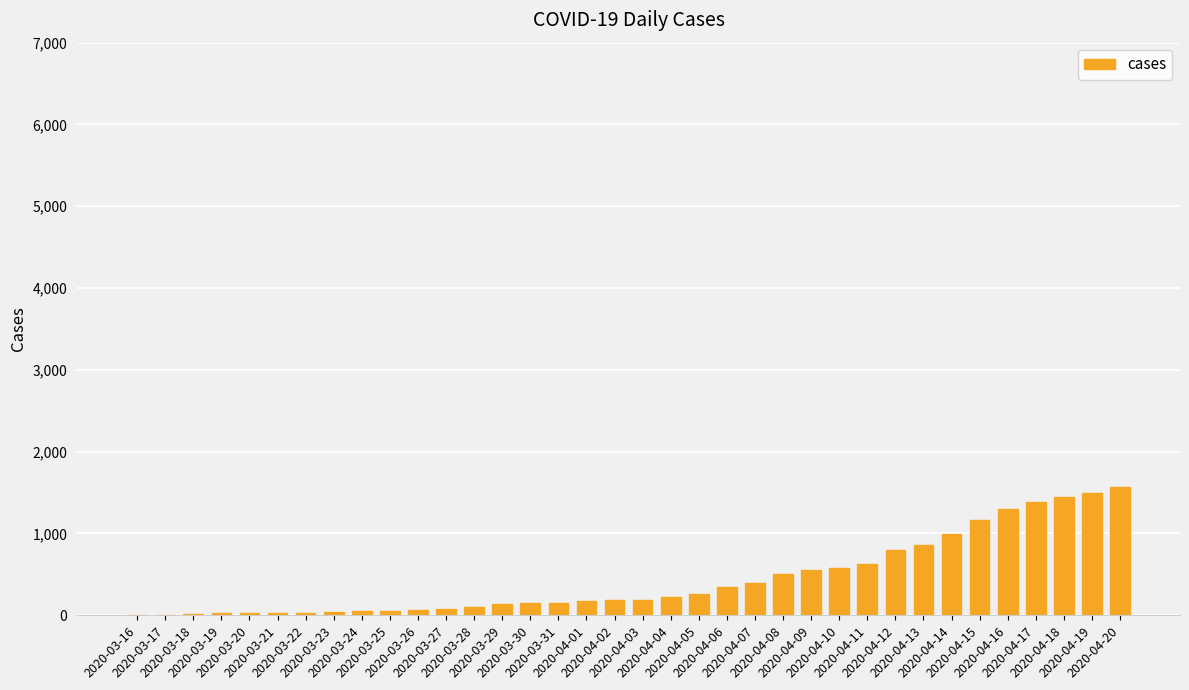

What is the sum of all values?

16034